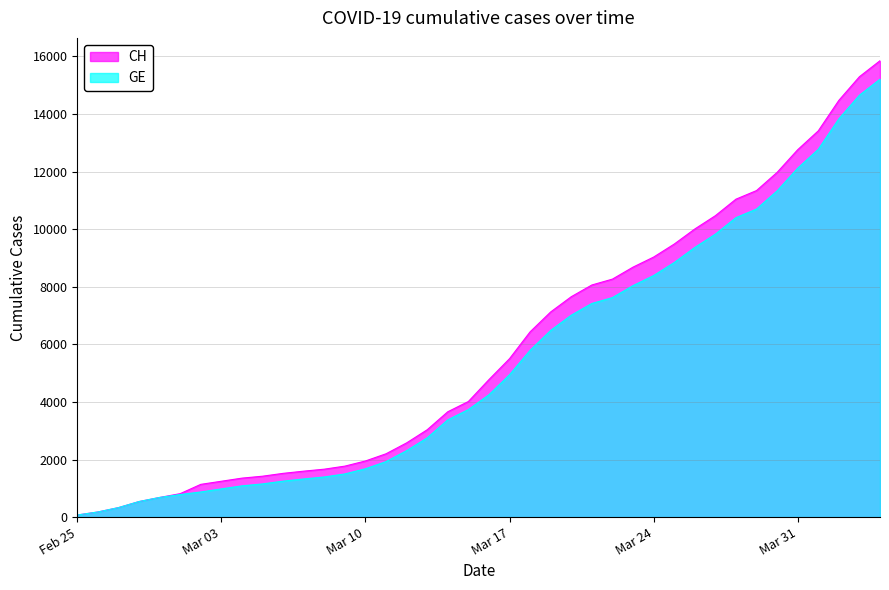

What are all the series names shown in the legend?

CH, GE